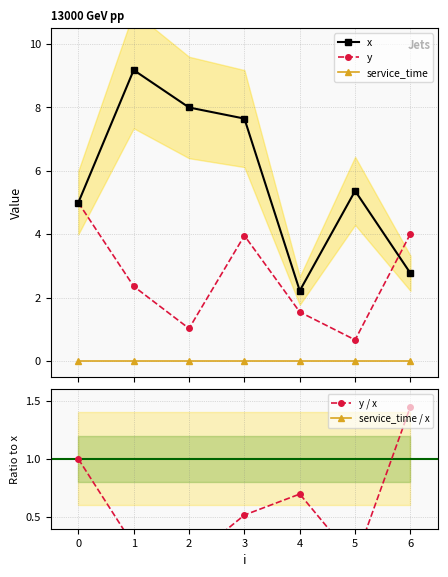

Is this an area chart (filled region under the line)?

No